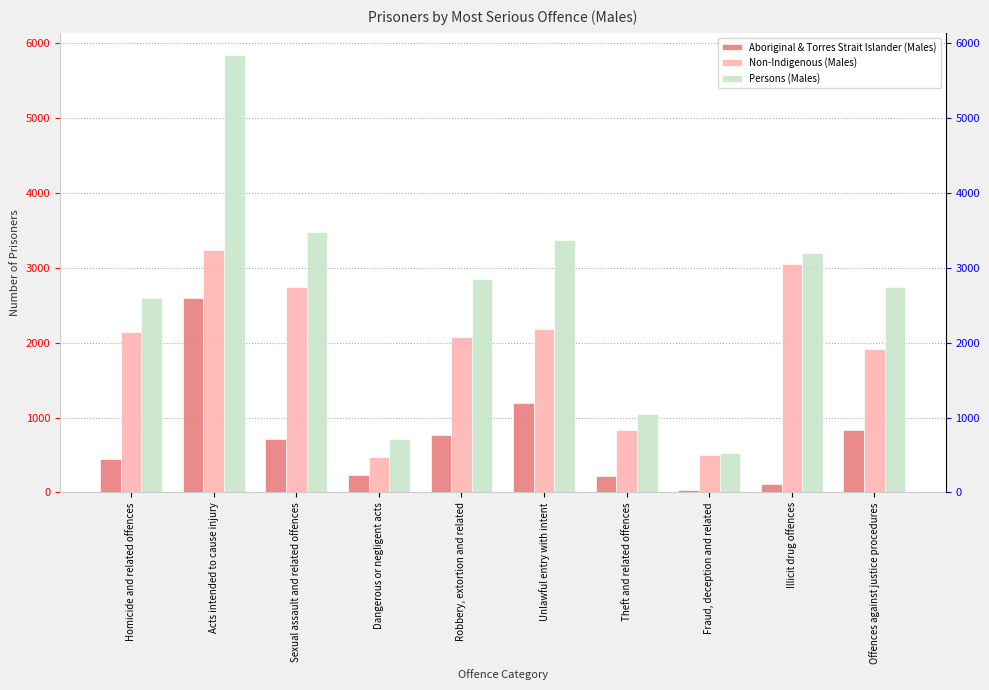

What is the sum of the Aboriginal & Torres Strait Islander (Males) values at Theft and related offences and Fraud, deception and related?

249